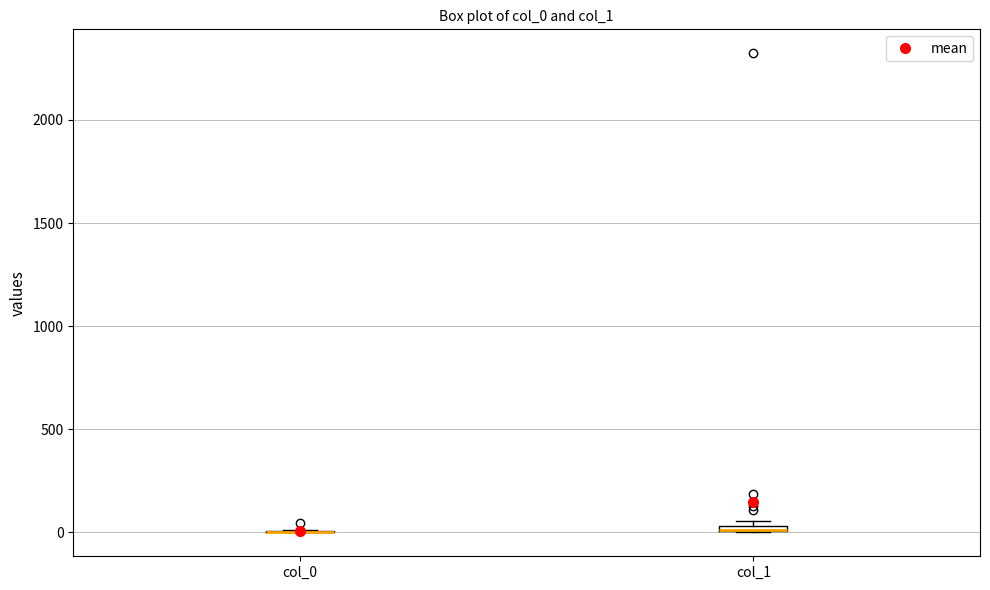

Where is the upper edge of the box for col_1 on the y-axis? The values are not printed on the chart, so give them approximately, as read against the axis.

50